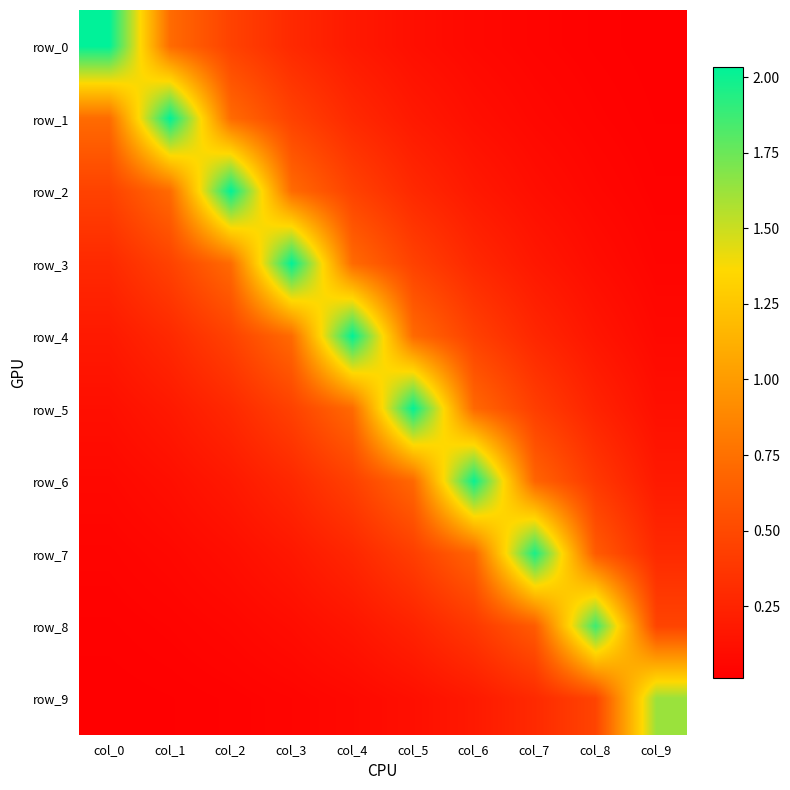

Reading left to right, extract all data points from this chart.

row_0: col_0=2.0	col_1=0.7	col_2=0.5	col_3=0.3	col_4=0.2	col_5=0.1	col_6=0.1	col_7=0.0	col_8=0.0	col_9=0.0
row_1: col_0=0.7	col_1=2.0	col_2=0.7	col_3=0.5	col_4=0.3	col_5=0.2	col_6=0.1	col_7=0.1	col_8=0.0	col_9=0.0
row_2: col_0=0.5	col_1=0.7	col_2=2.0	col_3=0.7	col_4=0.5	col_5=0.3	col_6=0.2	col_7=0.1	col_8=0.1	col_9=0.0
row_3: col_0=0.3	col_1=0.5	col_2=0.7	col_3=2.0	col_4=0.7	col_5=0.4	col_6=0.3	col_7=0.2	col_8=0.1	col_9=0.0
row_4: col_0=0.2	col_1=0.3	col_2=0.5	col_3=0.7	col_4=2.0	col_5=0.7	col_6=0.4	col_7=0.3	col_8=0.2	col_9=0.1
row_5: col_0=0.1	col_1=0.2	col_2=0.3	col_3=0.4	col_4=0.7	col_5=2.0	col_6=0.7	col_7=0.4	col_8=0.2	col_9=0.1
row_6: col_0=0.1	col_1=0.1	col_2=0.2	col_3=0.3	col_4=0.4	col_5=0.7	col_6=2.0	col_7=0.7	col_8=0.4	col_9=0.2
row_7: col_0=0.0	col_1=0.1	col_2=0.1	col_3=0.2	col_4=0.3	col_5=0.4	col_6=0.7	col_7=2.0	col_8=0.6	col_9=0.3
row_8: col_0=0.0	col_1=0.0	col_2=0.1	col_3=0.1	col_4=0.2	col_5=0.2	col_6=0.4	col_7=0.6	col_8=1.9	col_9=0.5
row_9: col_0=0.0	col_1=0.0	col_2=0.0	col_3=0.0	col_4=0.1	col_5=0.1	col_6=0.2	col_7=0.3	col_8=0.5	col_9=1.6